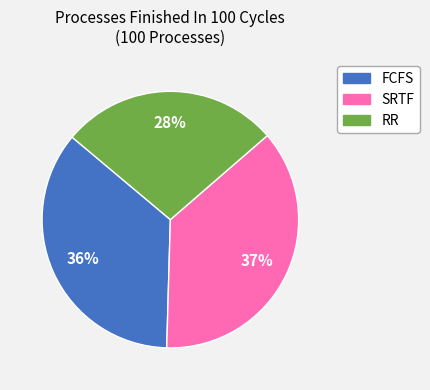

To the nearest percent, what is the average slice percentage?

33%